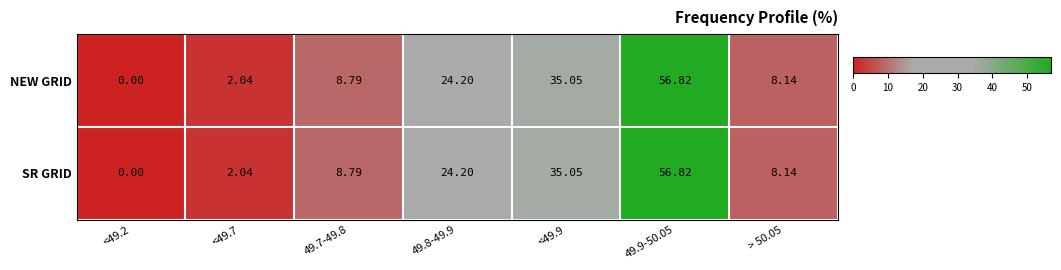

Is the value of SR GRID at 49.7-49.8 greater than the value of NEW GRID at 49.8-49.9?

No